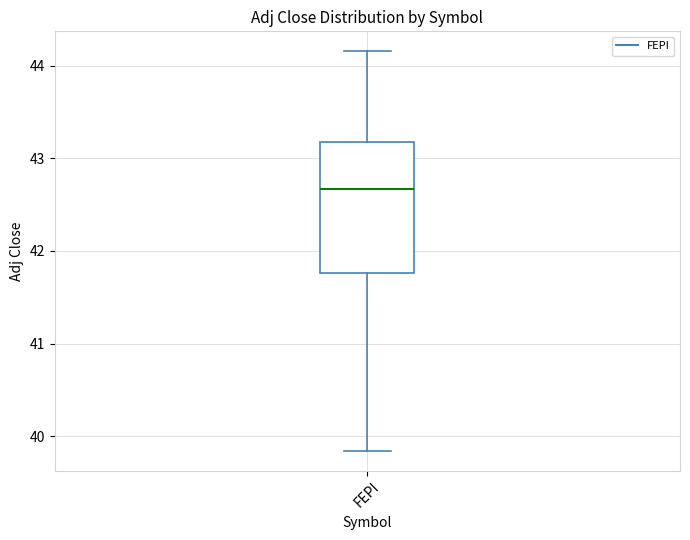

Read this box plot against the y-axis: the position of the median line, the range covered by the box, and the ends of both whiskers. The values are not printed on the chart, so give them approximately, as read against the axis.

median 42.7, box 41.8 to 43.2, whiskers 39.8 to 44.2